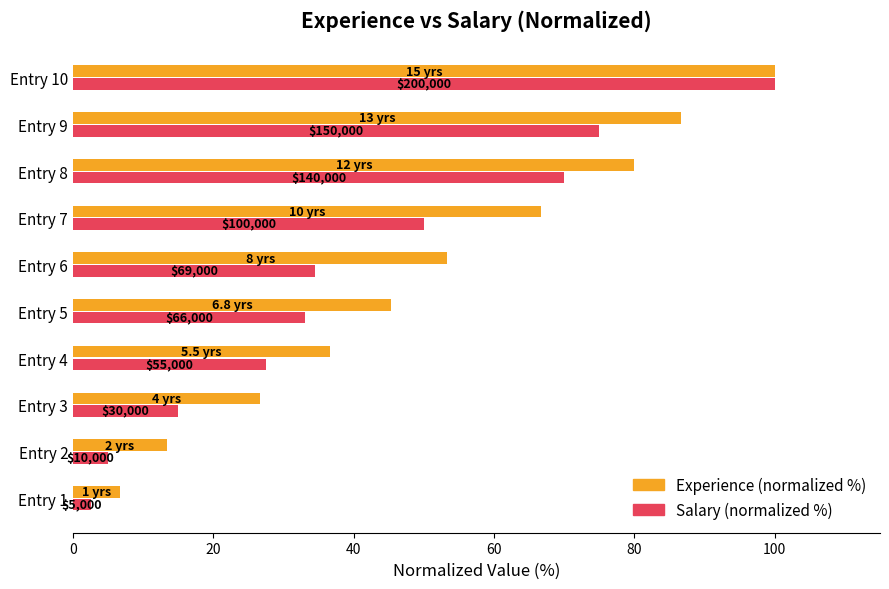

What are all the series names shown in the legend?

Experience (normalized %), Salary (normalized %)